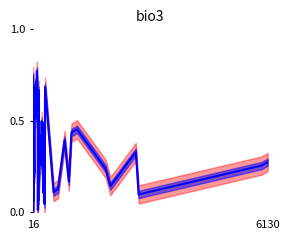

The value at 7 is 1.0. True or false?

False